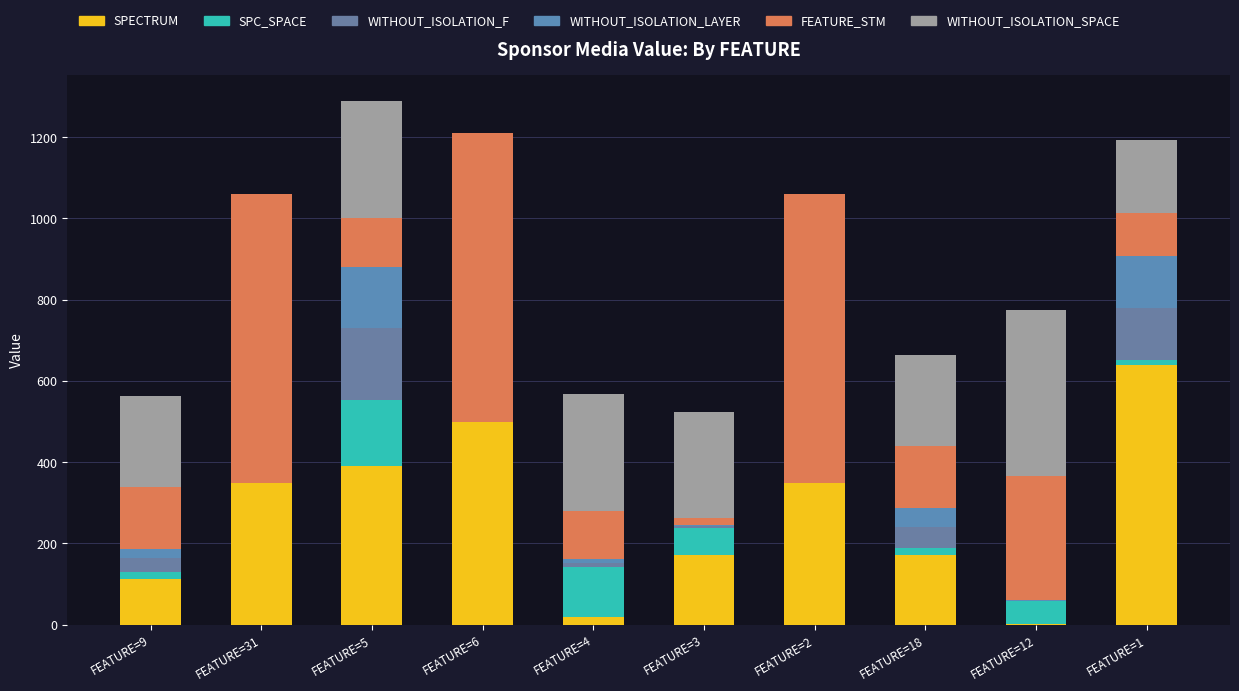

Are the bars horizontal?

No